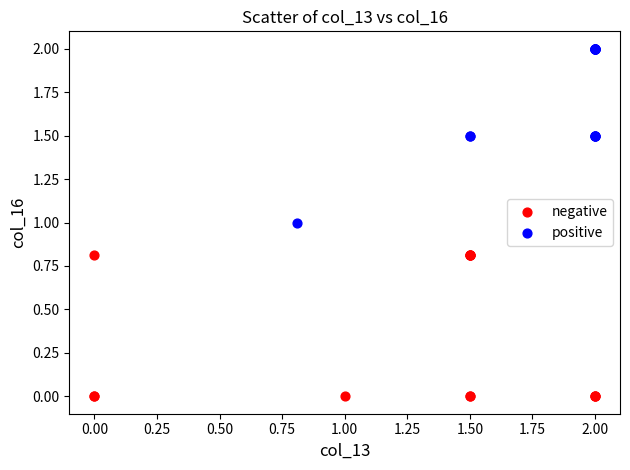

Which series reaches the minimum Y coordinate?

negative